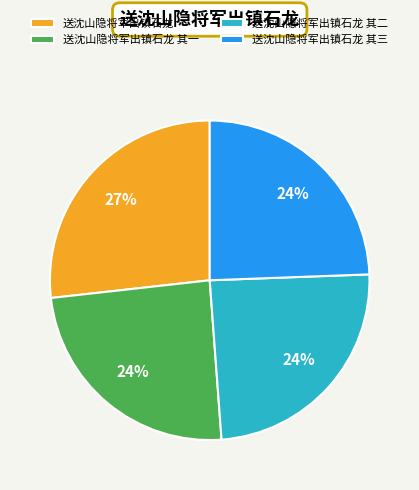

The 送沈山隐将军出镇石龙 其三 slice represents 24% of the pie. True or false?

True